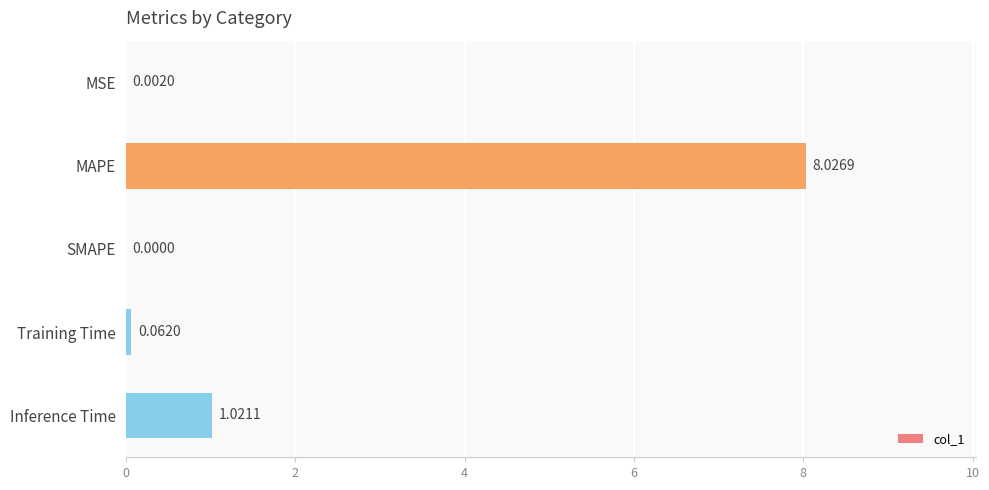

Between MSE and MAPE, which is larger?

MAPE